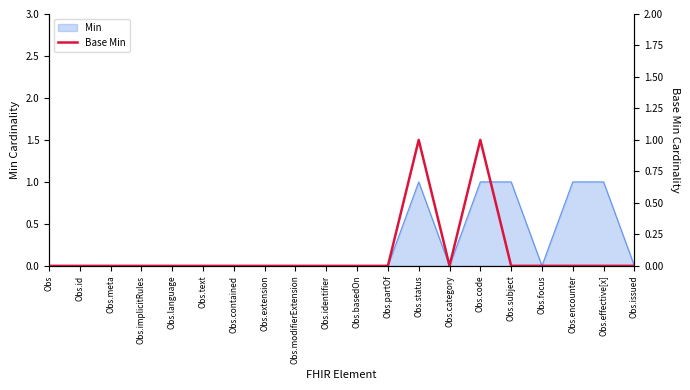

Does the chart have visible grid lines?

No